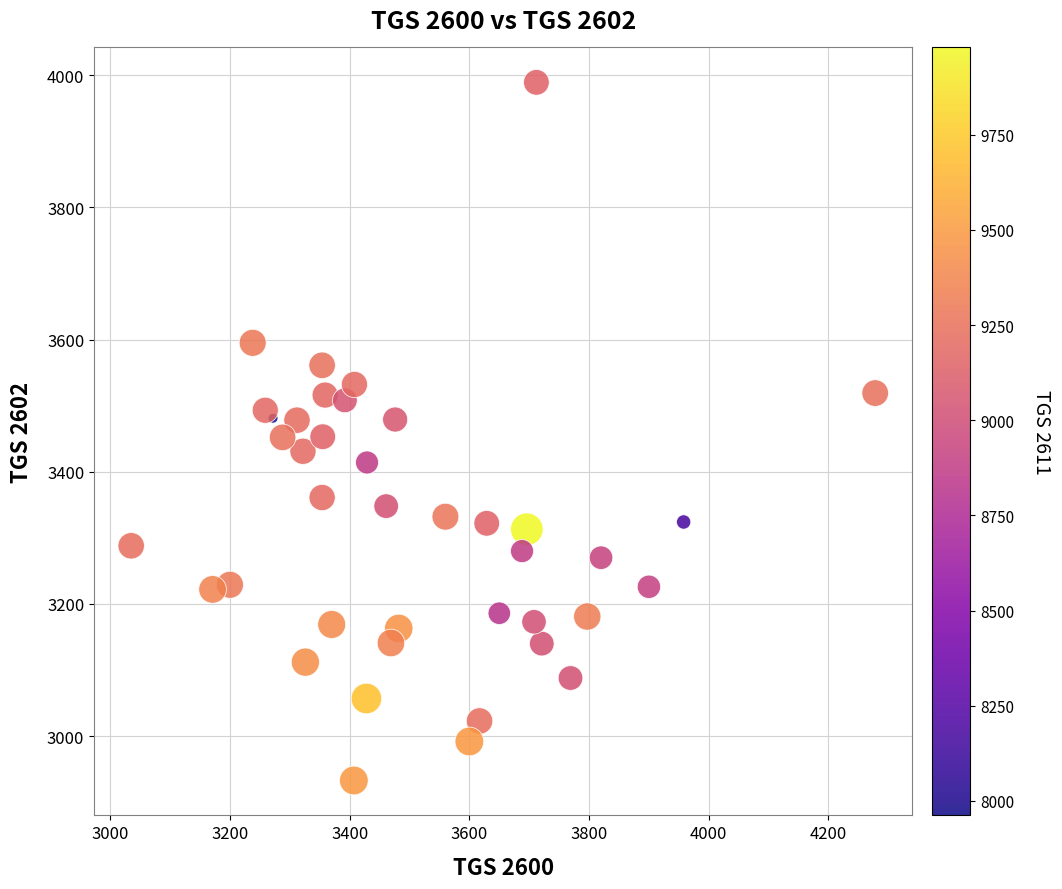

What is the range of Y values (max minus min)?

1056